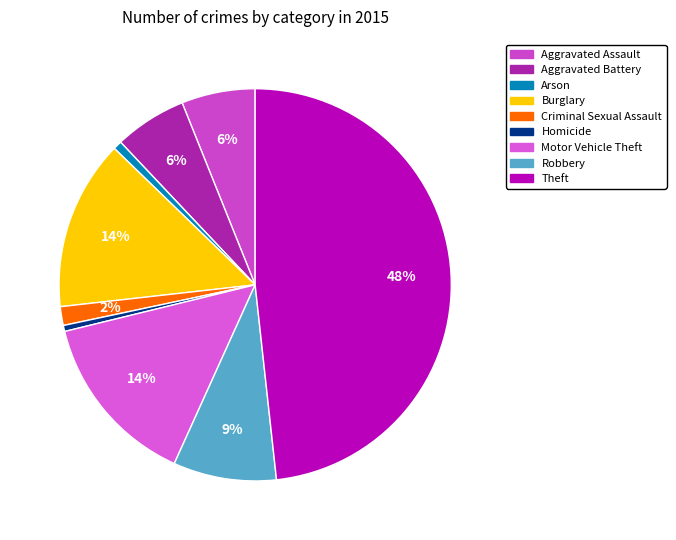

Does Aggravated Assault represent more than half of the total?

No